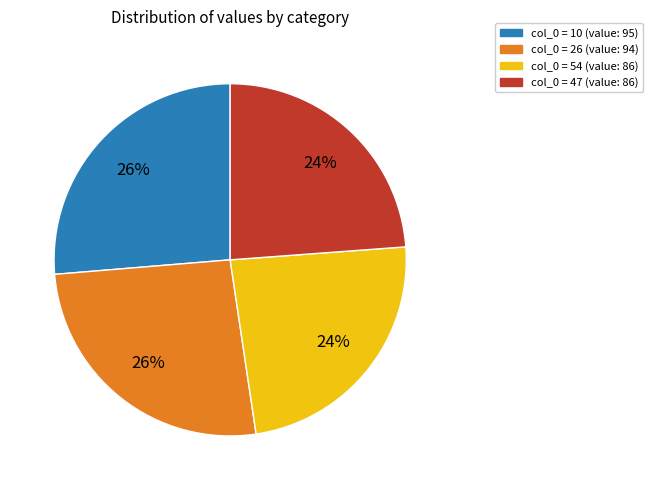

What percentage is the col_0 = 10 (value: 95) slice, to the nearest percent?

26%